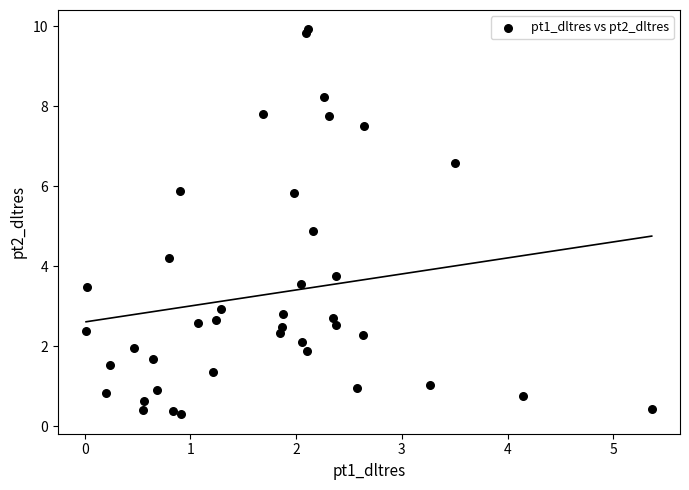

What Y value in the scatter plot is closest to 5?

4.9